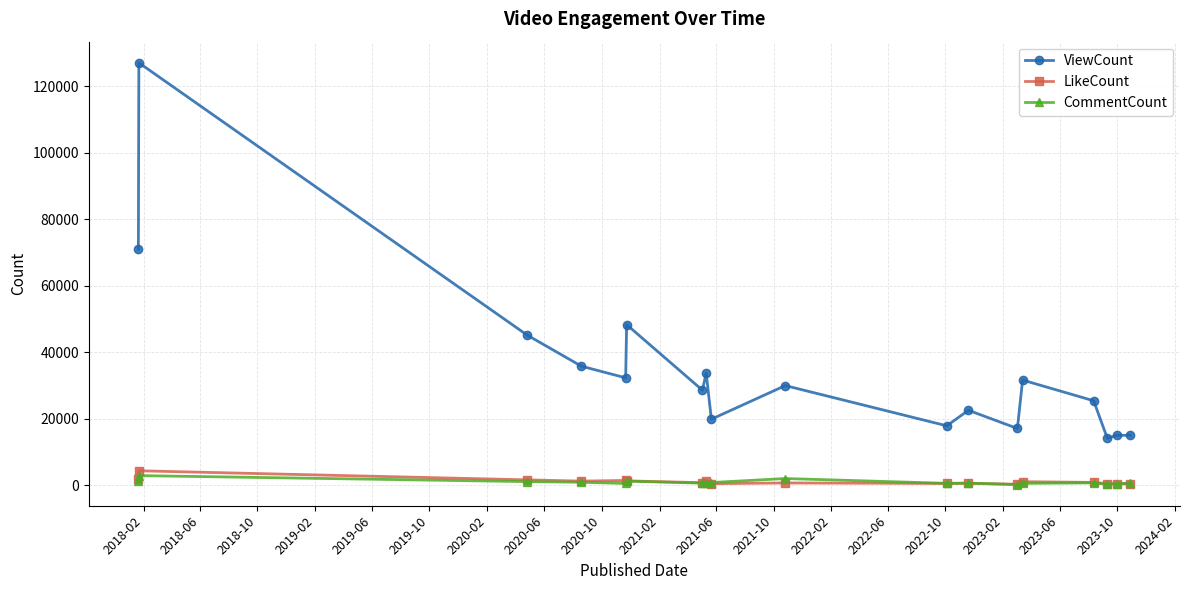

Which series has the largest total across all categories?

ViewCount